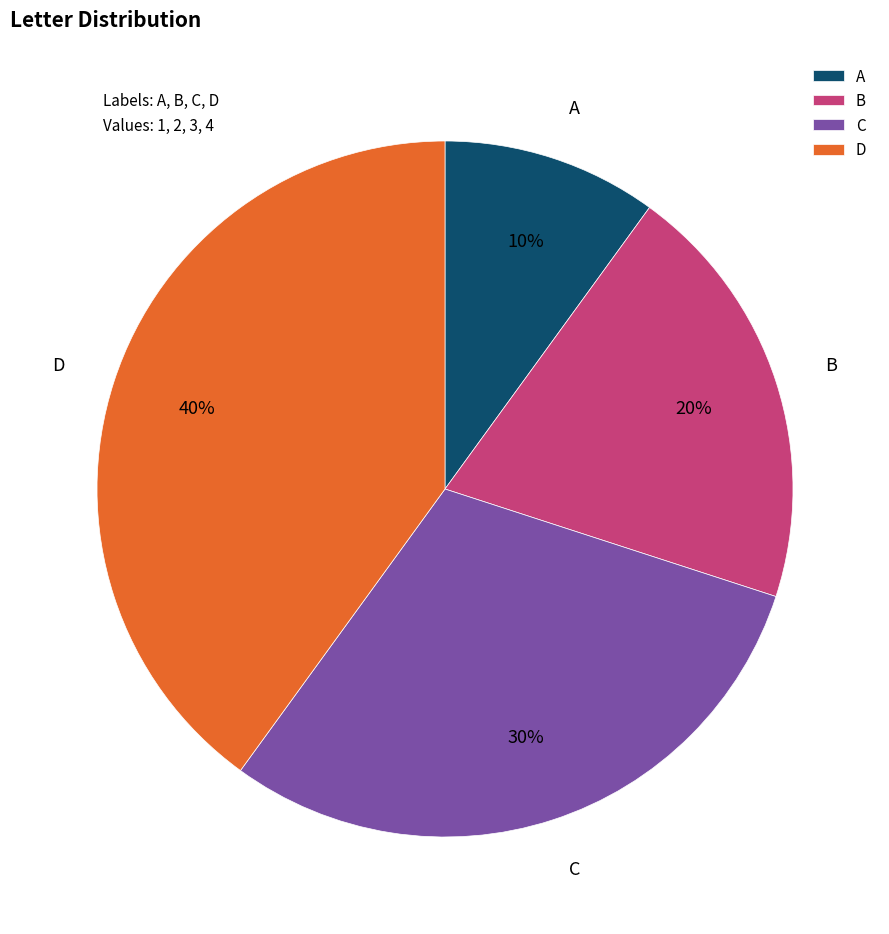

Between C and A, which is larger?

C